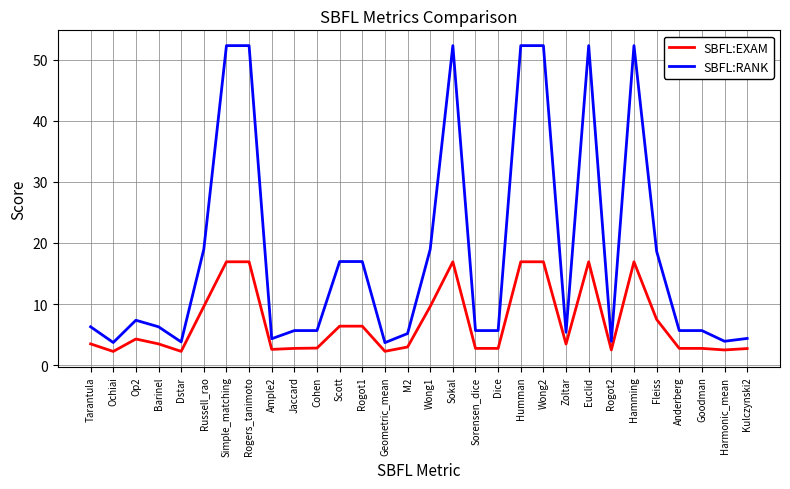

The SBFL:EXAM series shows 2.5 at Harmonic_mean. True or false?

True